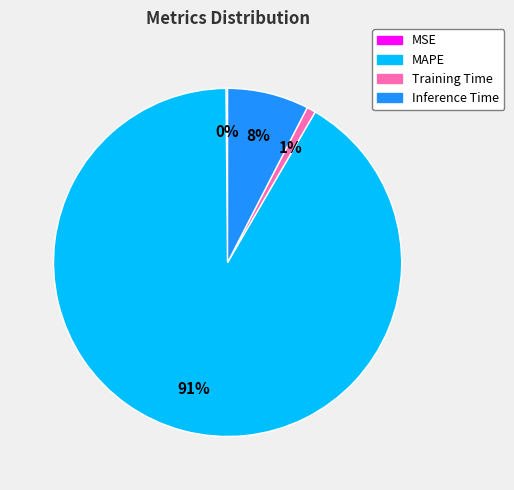

What percentage is the Inference Time slice, to the nearest percent?

8%